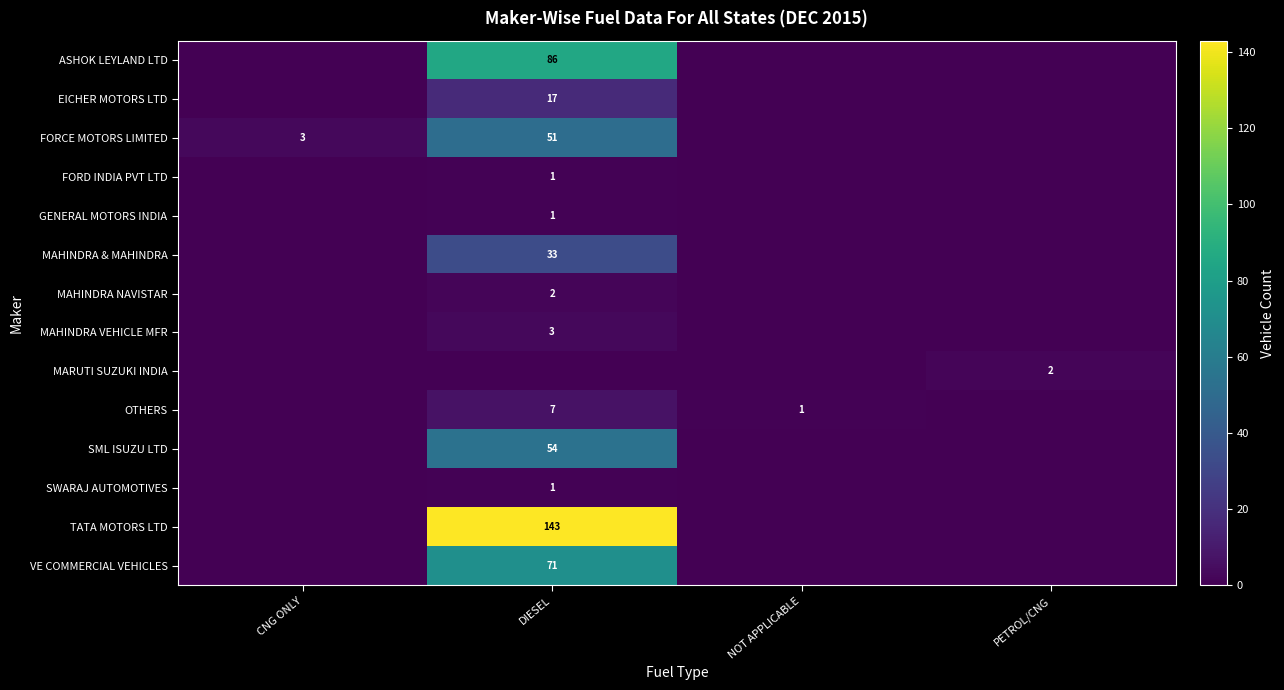

True or false: FORCE MOTORS LIMITED has a value of 1 at CNG ONLY.

False